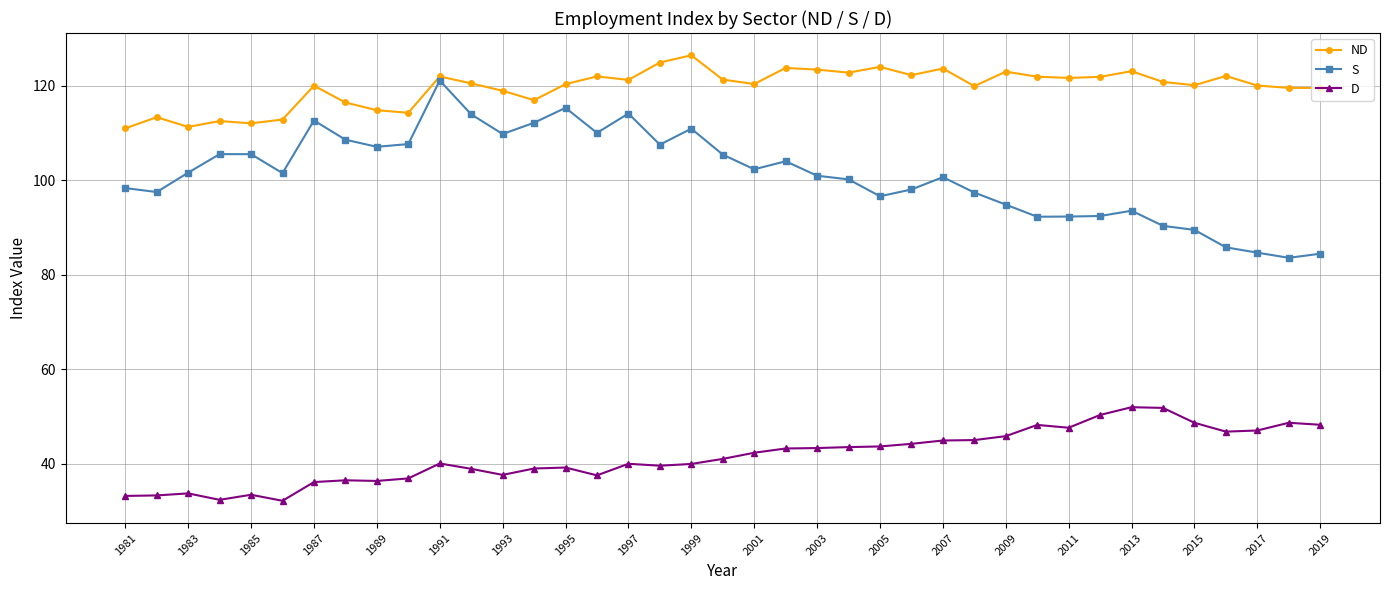

True or false: S and D cross at least once.

False